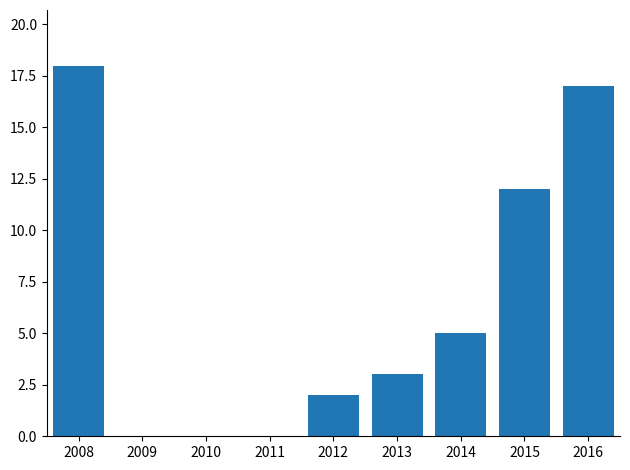

How many data points does each series have?

9